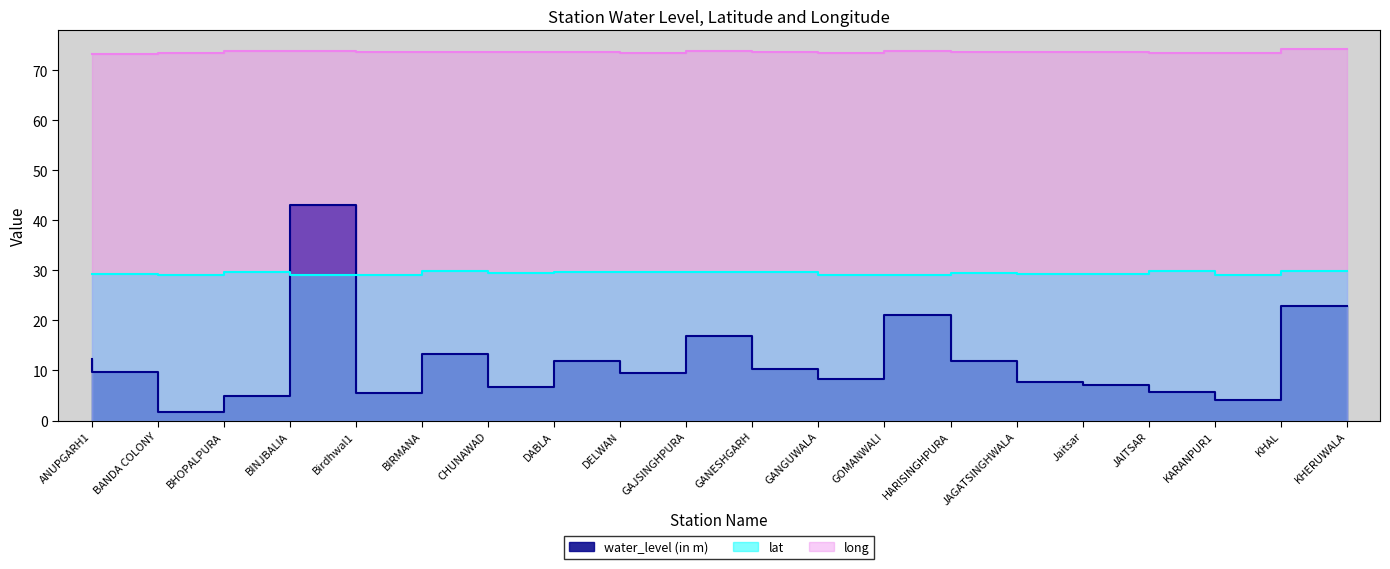

True or false: long and water_level (in m) intersect in this chart.

False